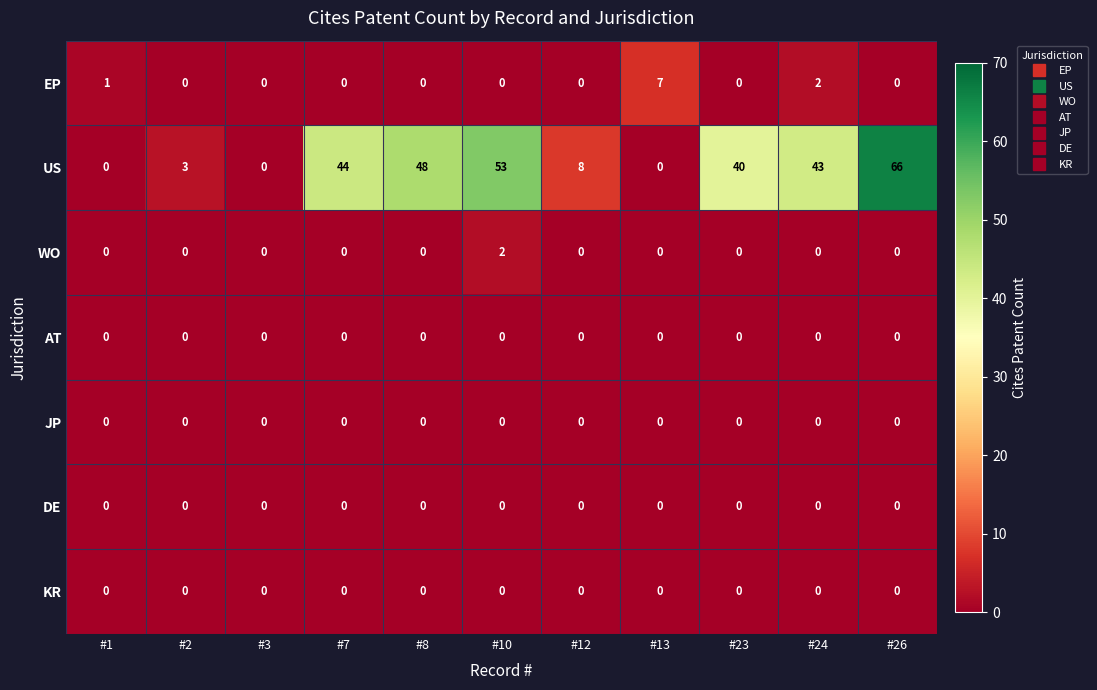

Which series changed the most between #8 and #13?

US